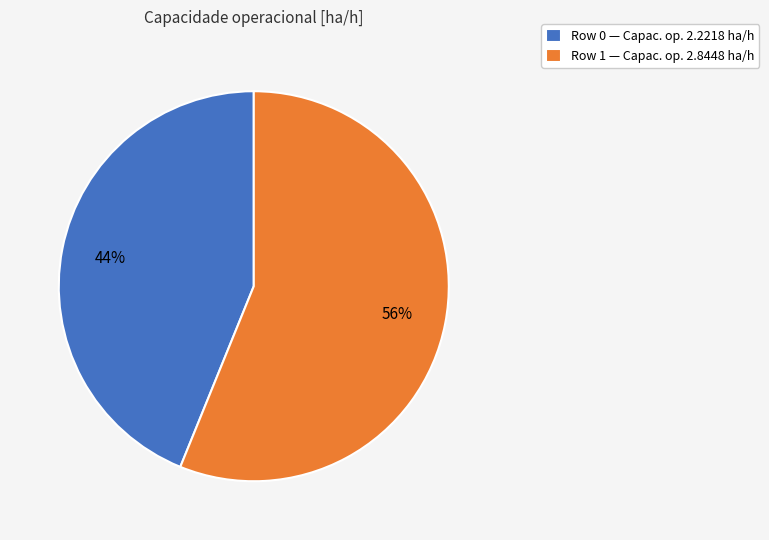

Which category accounts for the majority?

Row 1